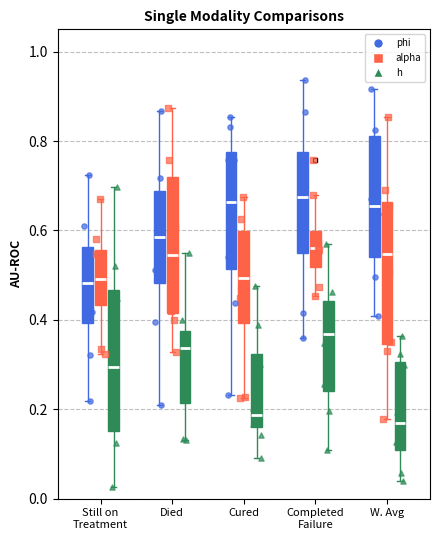

Reading left to right, transcribe this box plot: for each box, give where its median line is, the range the box spans, and where its two whiskers end, as read against the y-axis. The values are not printed on the chart, so give them approximately, as read against the axis.

Still on Treatment (phi): median 0.48, box 0.40 to 0.56, whiskers 0.22 to 0.72
Still on Treatment (alpha): median 0.50, box 0.44 to 0.56, whiskers 0.32 to 0.68
Still on Treatment (h): median 0.30, box 0.16 to 0.46, whiskers 0.02 to 0.70
Died (phi): median 0.58, box 0.48 to 0.68, whiskers 0.20 to 0.86
Died (alpha): median 0.54, box 0.42 to 0.72, whiskers 0.32 to 0.88
Died (h): median 0.34, box 0.22 to 0.38, whiskers 0.14 to 0.54
Cured (phi): median 0.66, box 0.52 to 0.78, whiskers 0.24 to 0.86
Cured (alpha): median 0.50, box 0.40 to 0.60, whiskers 0.22 to 0.68
Cured (h): median 0.18, box 0.16 to 0.32, whiskers 0.10 to 0.48
Completed Failure (phi): median 0.68, box 0.54 to 0.78, whiskers 0.36 to 0.94
Completed Failure (alpha): median 0.56, box 0.52 to 0.60, whiskers 0.46 to 0.68
Completed Failure (h): median 0.36, box 0.24 to 0.44, whiskers 0.10 to 0.56
W. Avg (phi): median 0.66, box 0.54 to 0.82, whiskers 0.40 to 0.92
W. Avg (alpha): median 0.54, box 0.34 to 0.66, whiskers 0.18 to 0.86
W. Avg (h): median 0.16, box 0.10 to 0.30, whiskers 0.04 to 0.36